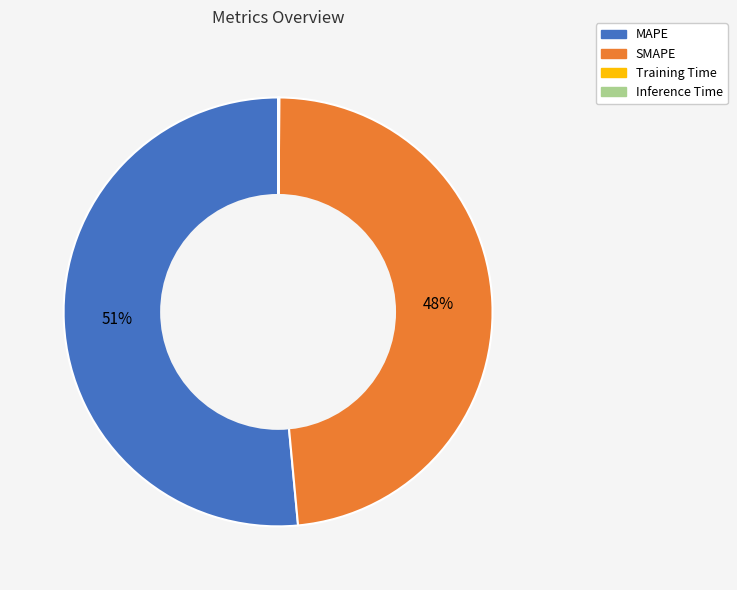

True or false: MAPE accounts for 51% of the total.

True